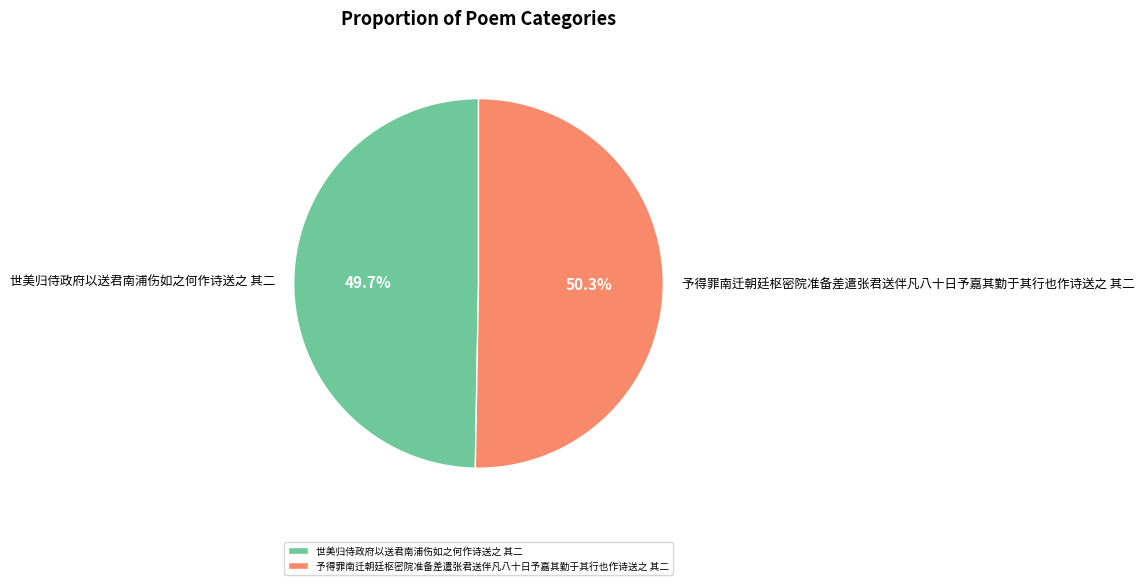

Does 世美归侍政府以送君南浦伤如之何作诗送之 其二 represent more than half of the total?

No